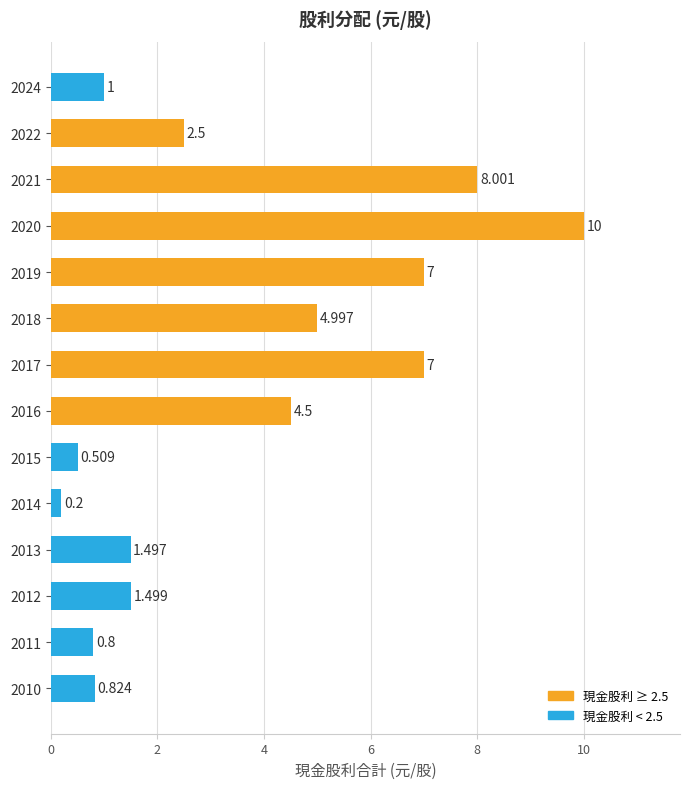

Where is the data nearest to the value 5?

2018